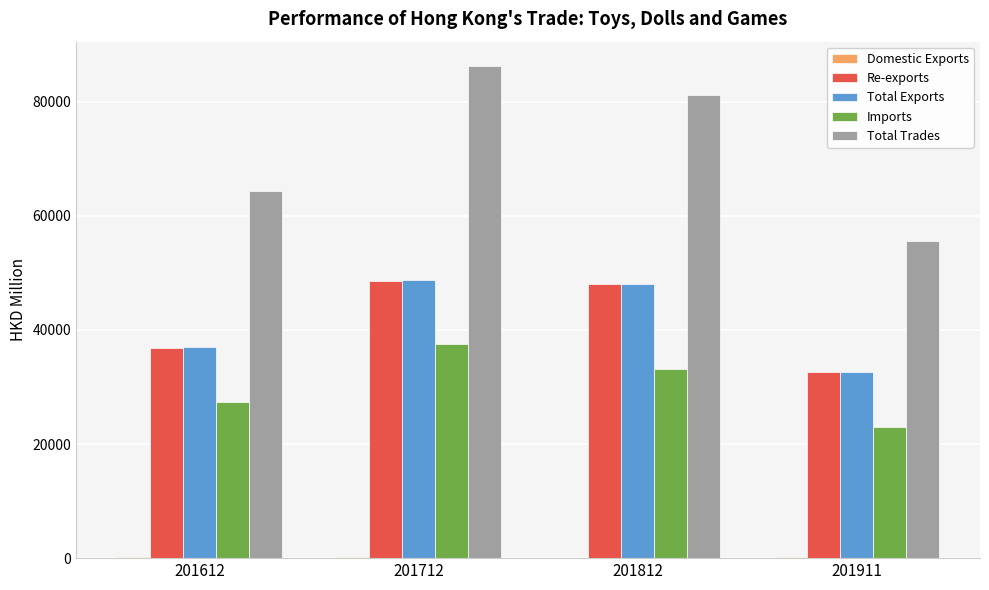

Between 201712 and 201911, which series saw the biggest shift?

Total Trades